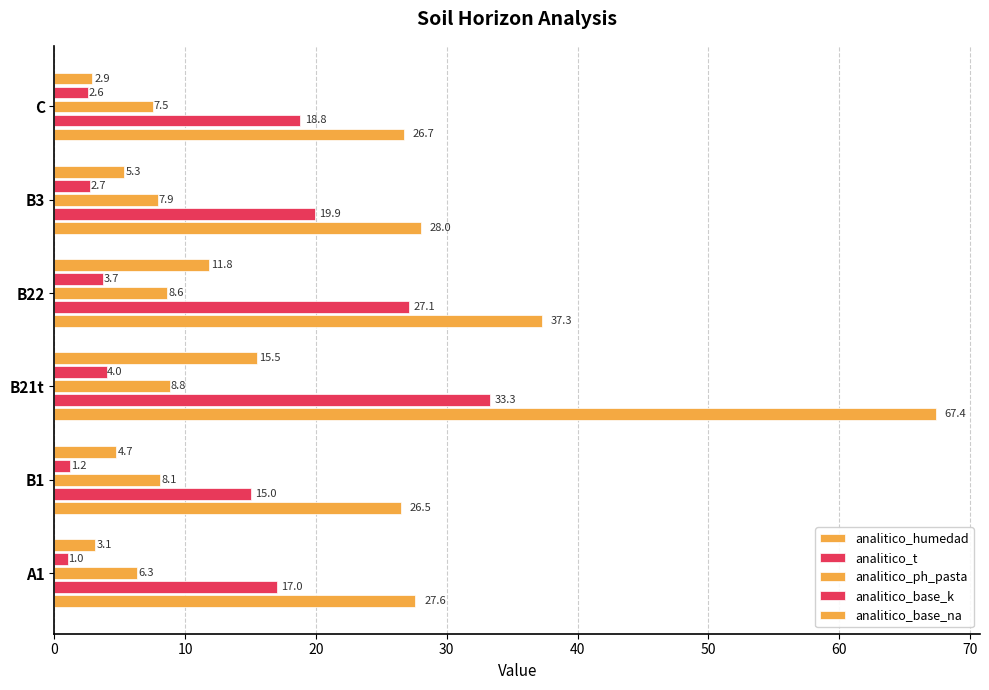

Which series has the largest total across all categories?

analitico_humedad